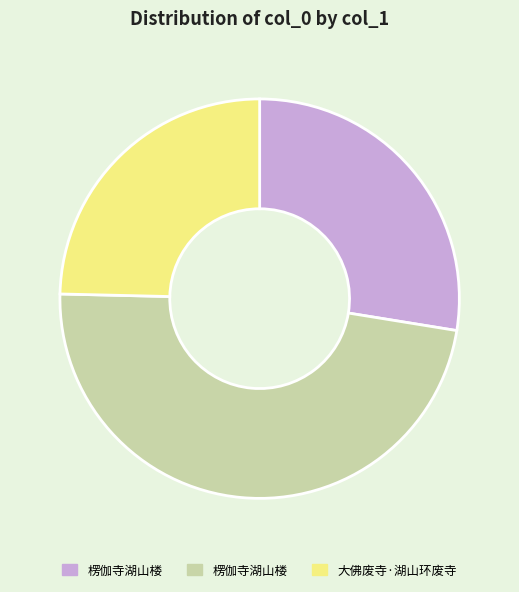

Is there any slice that represents more than half of the pie?

No